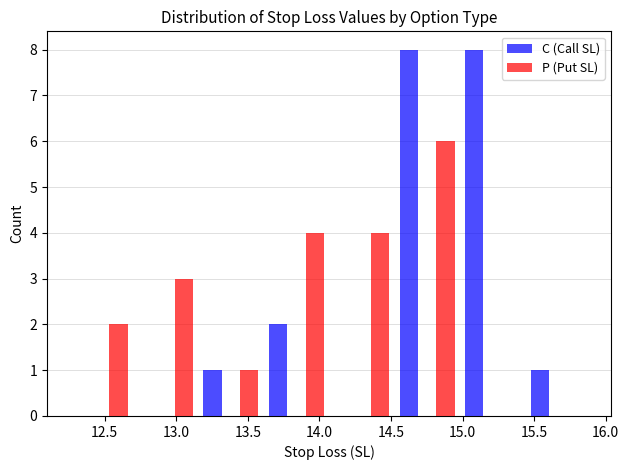

Reading left to right, list every range on the x-axis with the height of the bar of each series over it. Neither the bar edges nor the heights are printed on the chart, so give them approximately, as read against the axes.

12.25 to 12.70: C (Call SL)=0	P (Put SL)=2
12.70 to 13.15: C (Call SL)=0	P (Put SL)=3
13.15 to 13.60: C (Call SL)=1	P (Put SL)=1
13.60 to 14.05: C (Call SL)=2	P (Put SL)=4
14.05 to 14.50: C (Call SL)=0	P (Put SL)=4
14.50 to 15.00: C (Call SL)=8	P (Put SL)=6
15.00 to 15.45: C (Call SL)=8	P (Put SL)=0
15.45 to 15.90: C (Call SL)=1	P (Put SL)=0